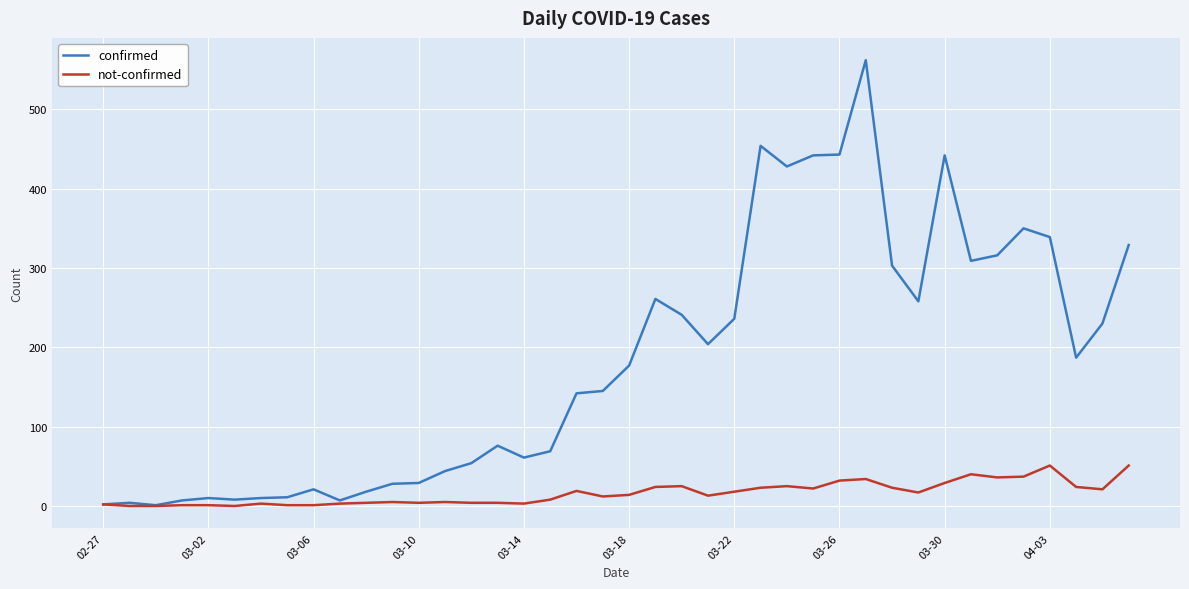

Which series has the largest total across all categories?

confirmed